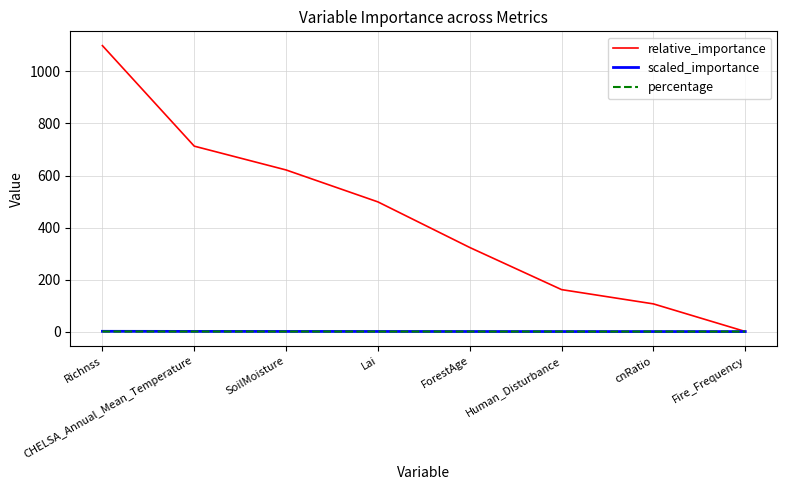

The value of relative_importance at cnRatio is 61.5. True or false?

False